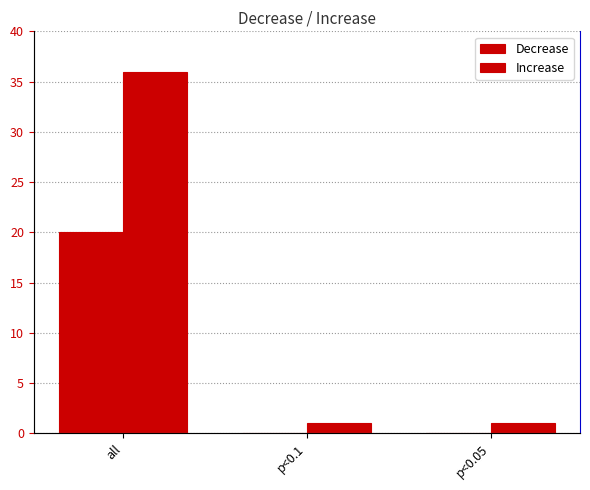

Are the bars grouped side by side (vs. stacked)?

Yes